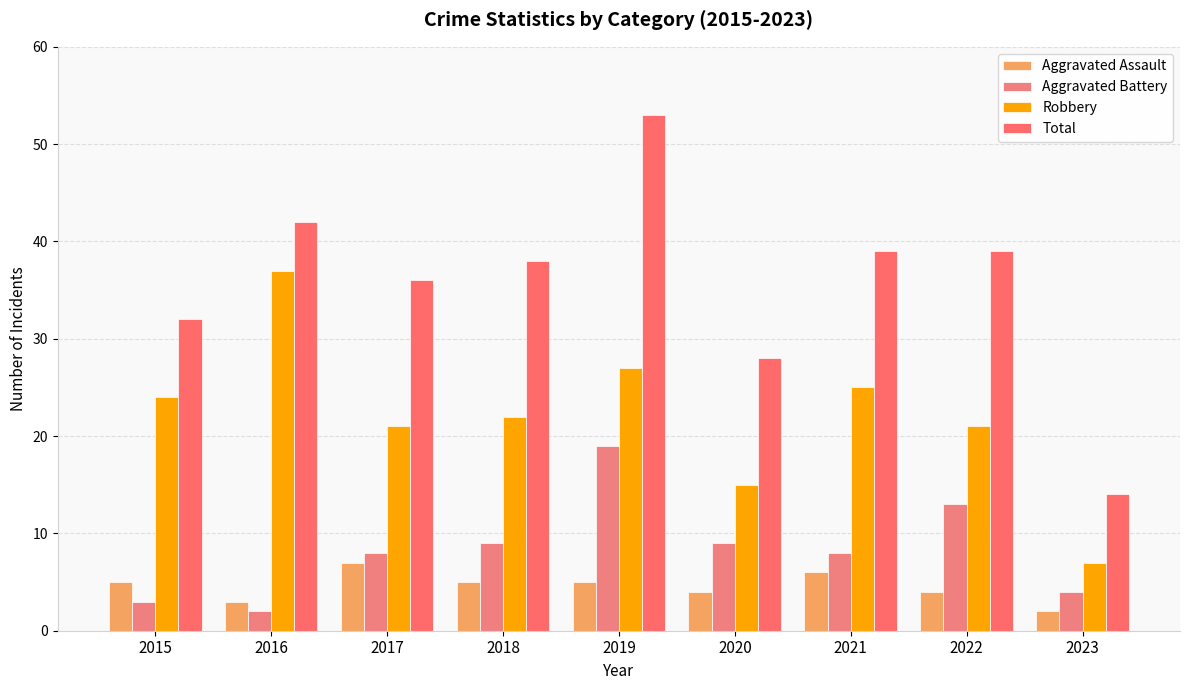

What is the average value of the Aggravated Battery series?

8